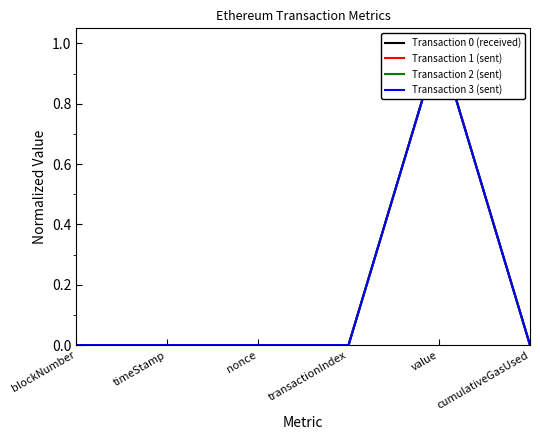

Reading left to right, what are all the values shown in this chart?

Transaction 0 (received): blockNumber=0.0	timeStamp=0.0	nonce=0.0	transactionIndex=0.0	value=1.0	cumulativeGasUsed=0.0
Transaction 1 (sent): blockNumber=0.0	timeStamp=0.0	nonce=0.0	transactionIndex=0.0	value=1.0	cumulativeGasUsed=0.0
Transaction 2 (sent): blockNumber=0.0	timeStamp=0.0	nonce=0.0	transactionIndex=0.0	value=1.0	cumulativeGasUsed=0.0
Transaction 3 (sent): blockNumber=0.0	timeStamp=0.0	nonce=0.0	transactionIndex=0.0	value=1.0	cumulativeGasUsed=0.0